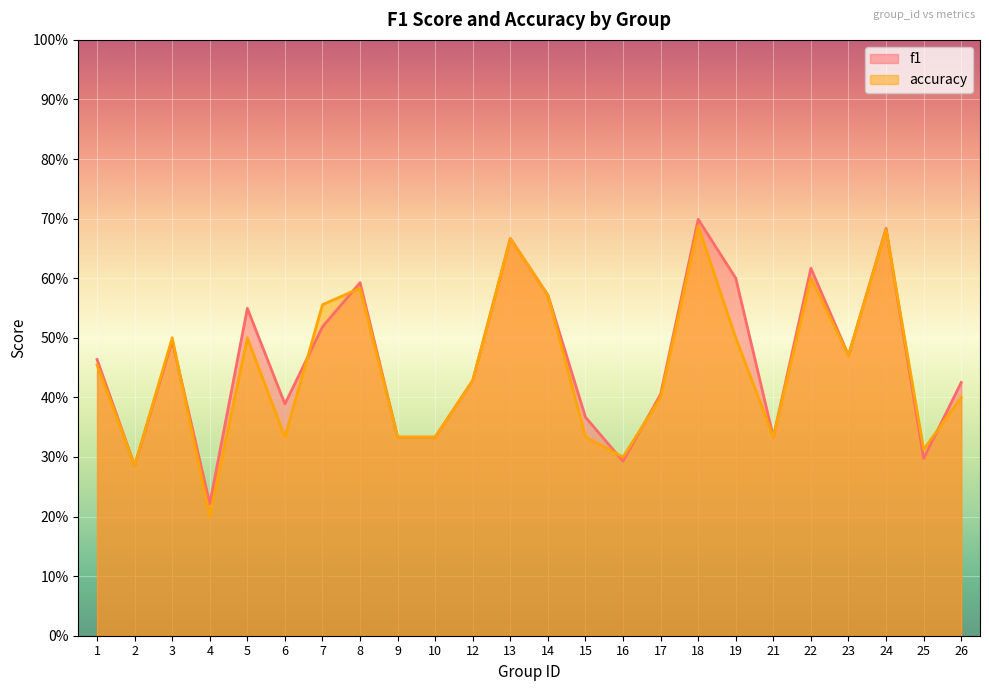

Is it true that accuracy equals 0.2 at 5?

False